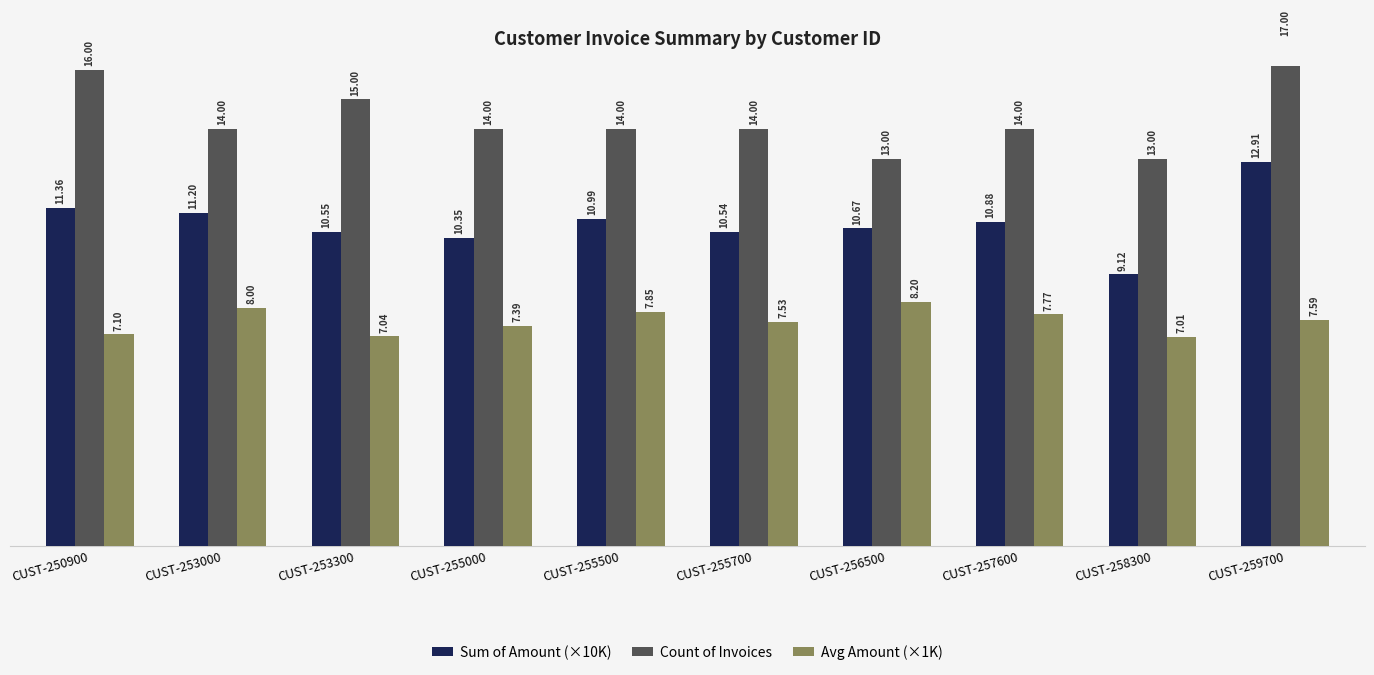

Count the Count of Invoices values in the range 14 to 15.

6